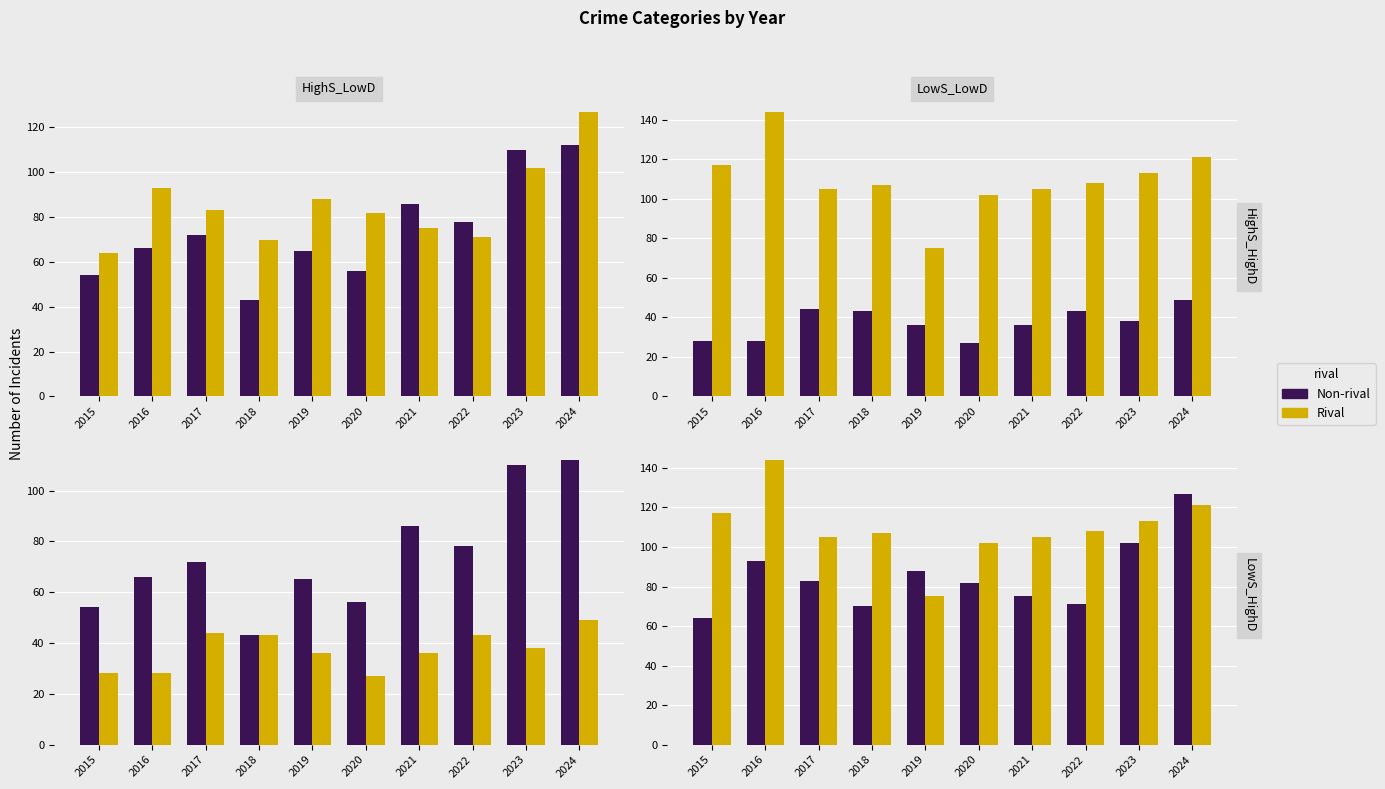

Count the number of categories in the chart.

10